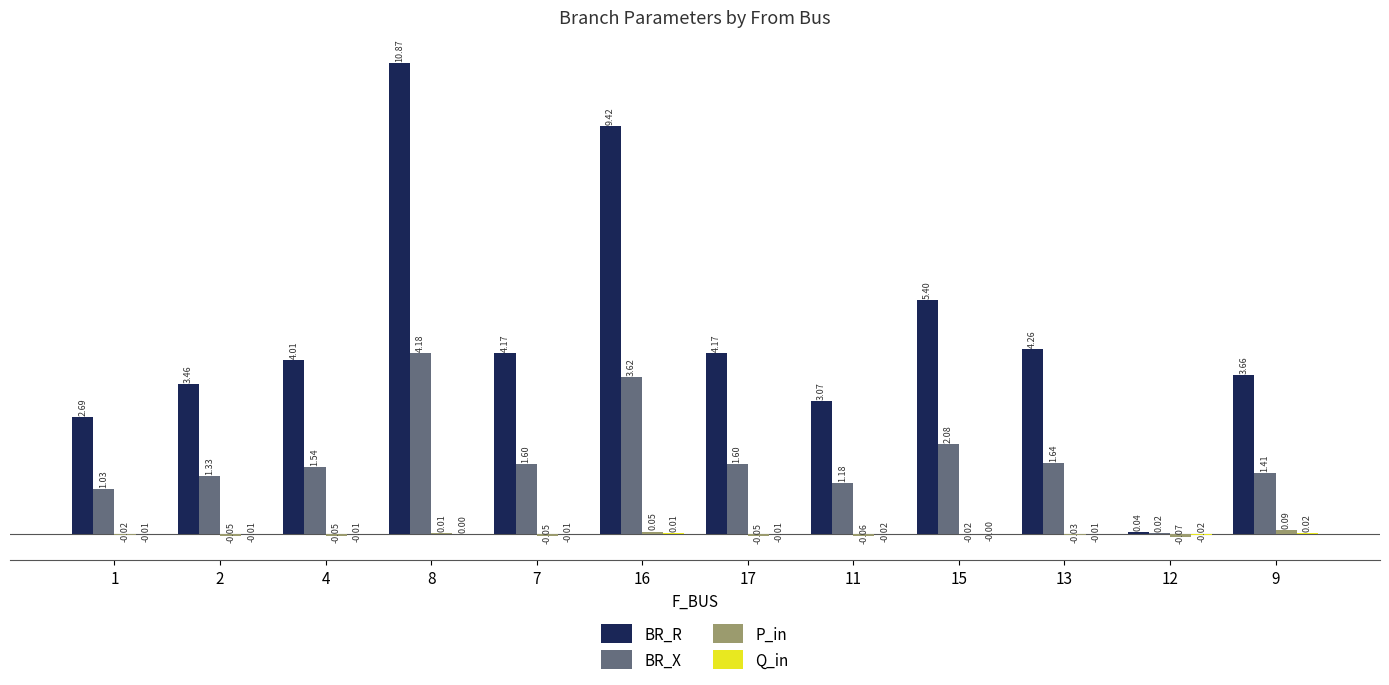

What is the total value across all series at 4?

5.5